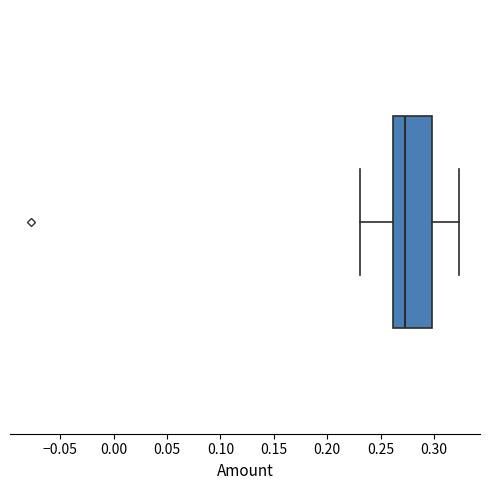

Transcribe this box plot: give where the median line is, the range the box spans, and where the two whiskers end, as read against the x-axis. The values are not printed on the chart, so give them approximately, as read against the axis.

median 0.275, box 0.260 to 0.300, whiskers 0.230 to 0.325